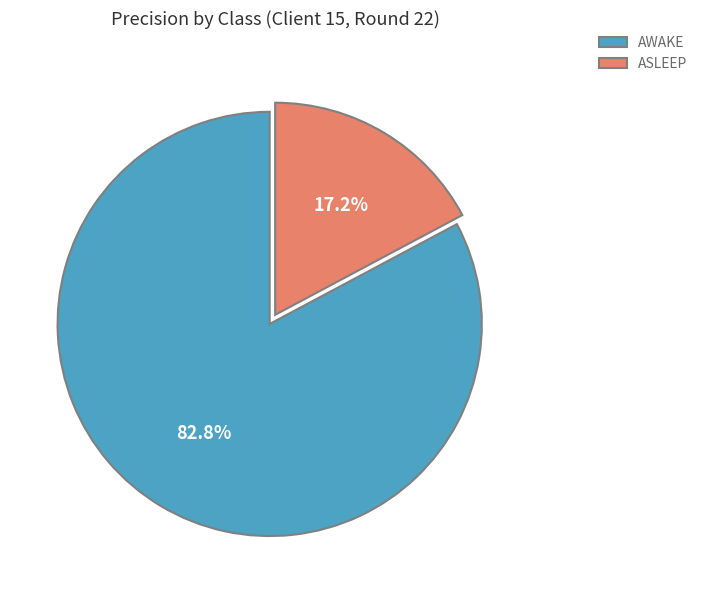

To the nearest percent, what is the average slice percentage?

50%